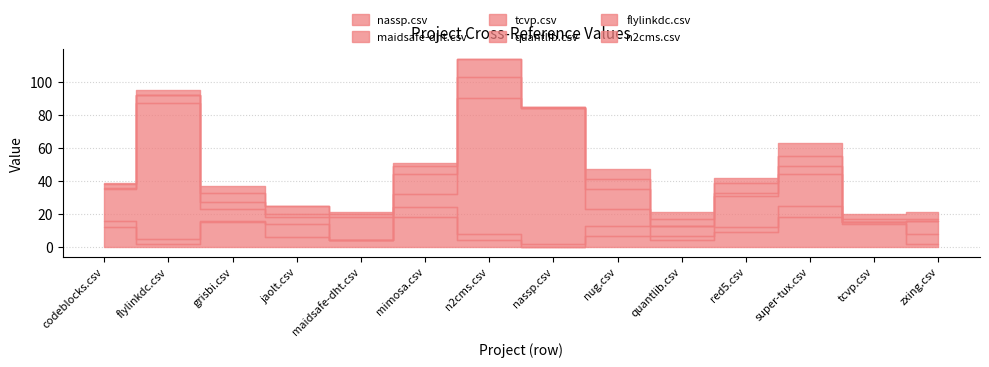

Which series has the largest range (max minus min)?

tcvp.csv